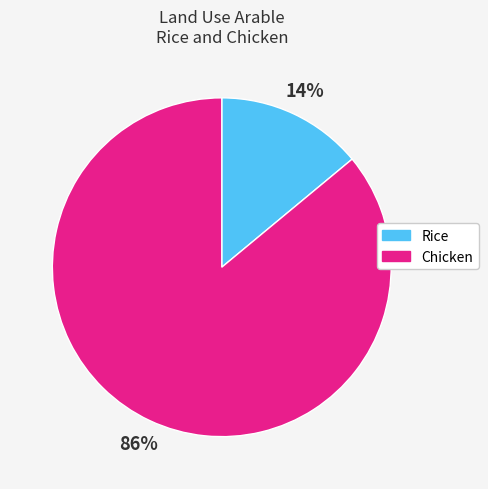

Which category accounts for the majority?

Chicken